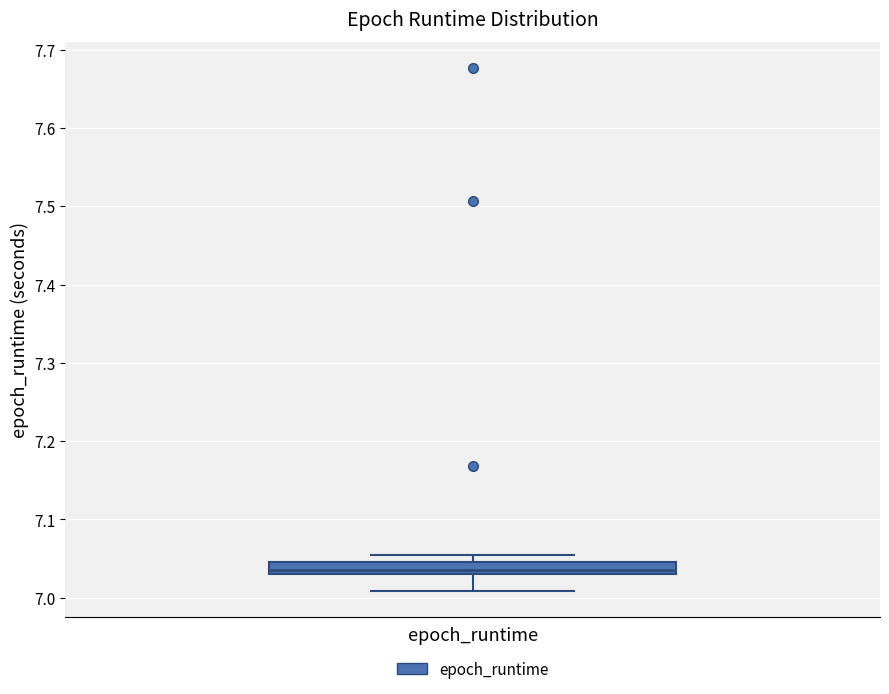

Where does the median line of the box for epoch_runtime sit on the y-axis? The values are not printed on the chart, so give them approximately, as read against the axis.

7.04